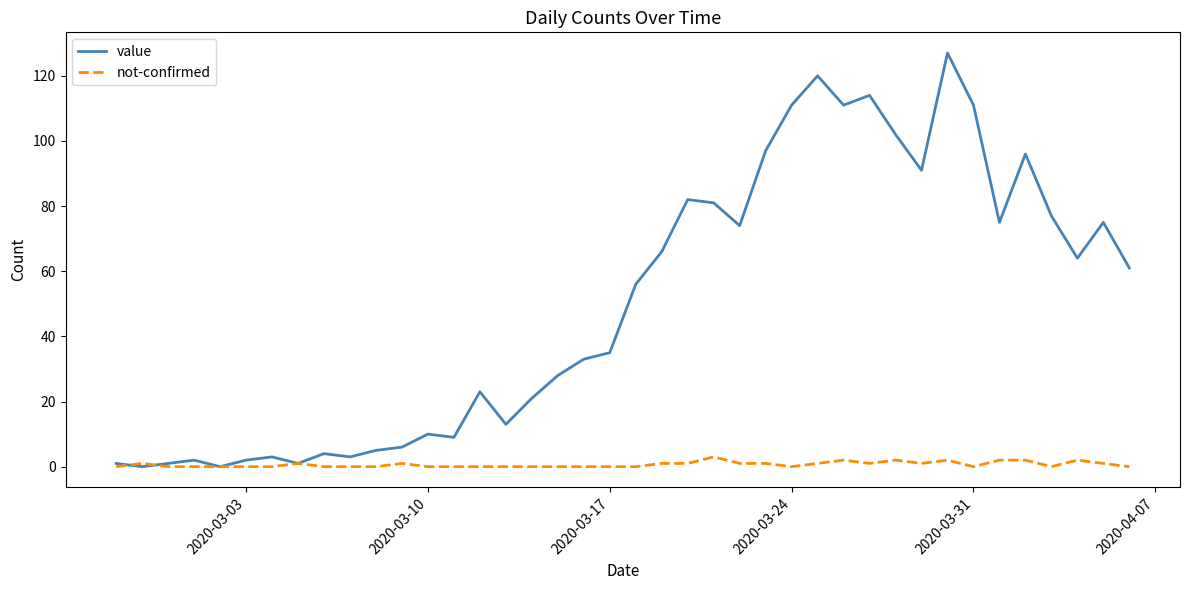

What is the difference between the second highest and minimum values in the not-confirmed series?

2